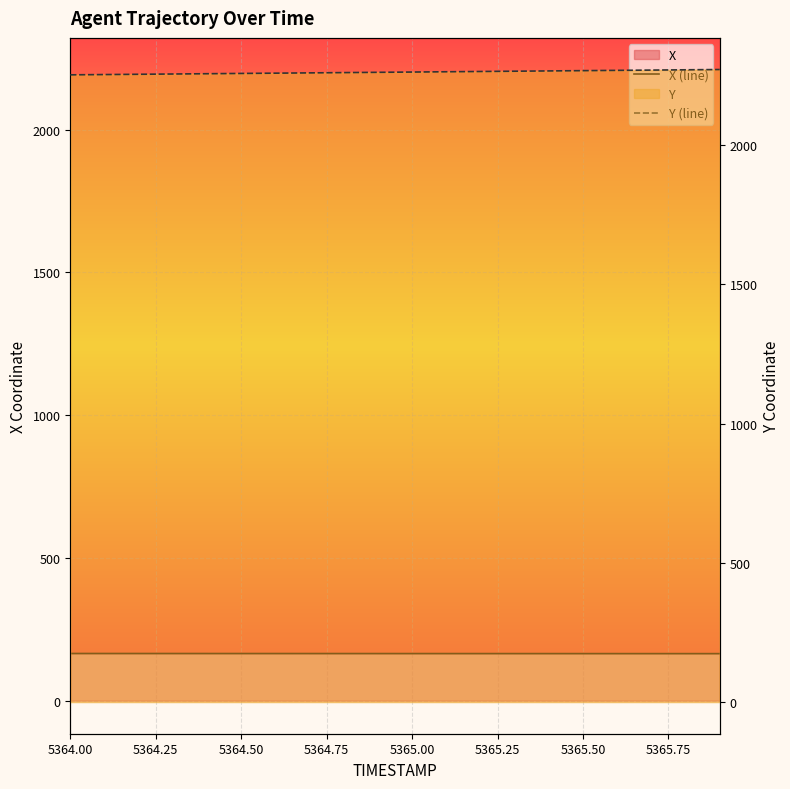

Is it true that X (line) equals 74.4 at 18?

False